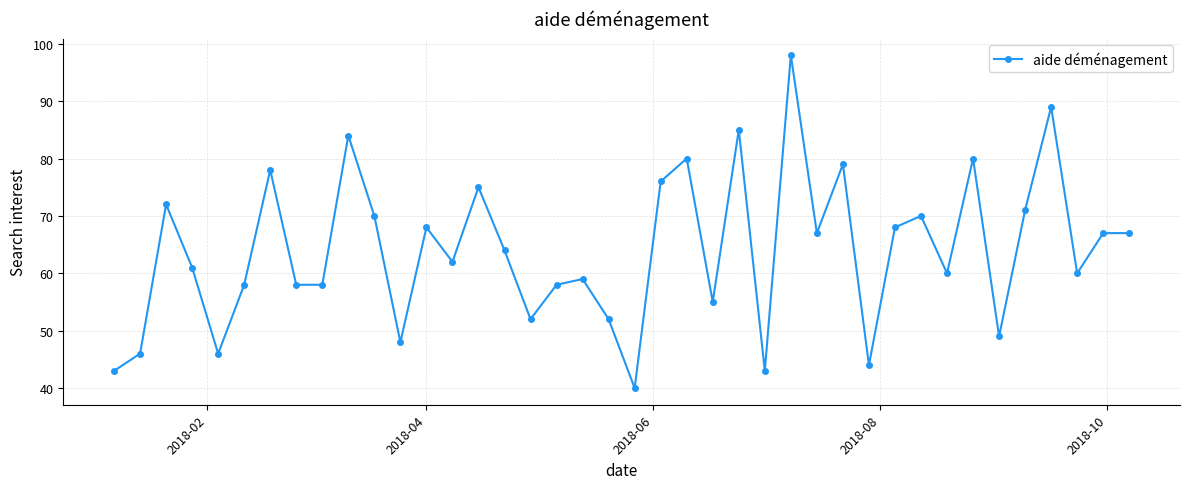

What is the value of the 34th point from the left?

80